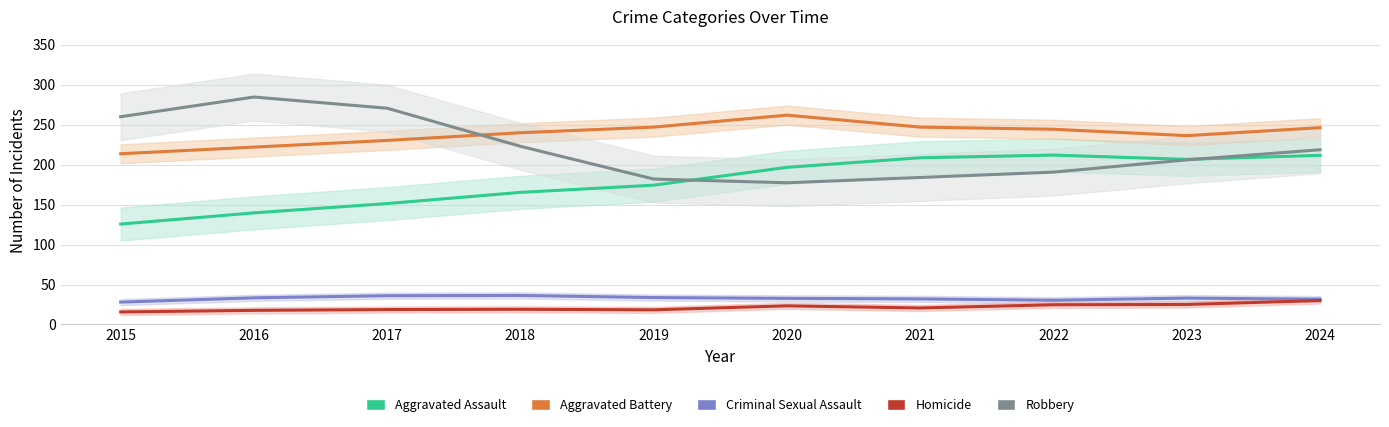

What is the maximum value shown in the chart?

284.7